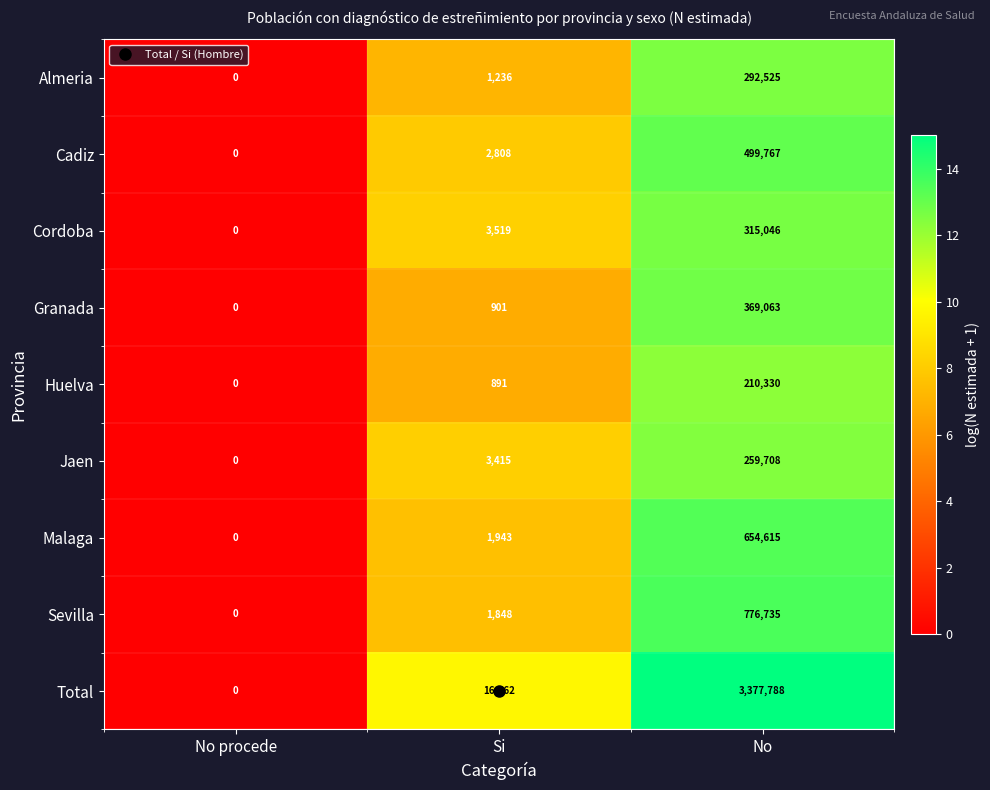

What is the spread (max minus min) of values at No?

3167458